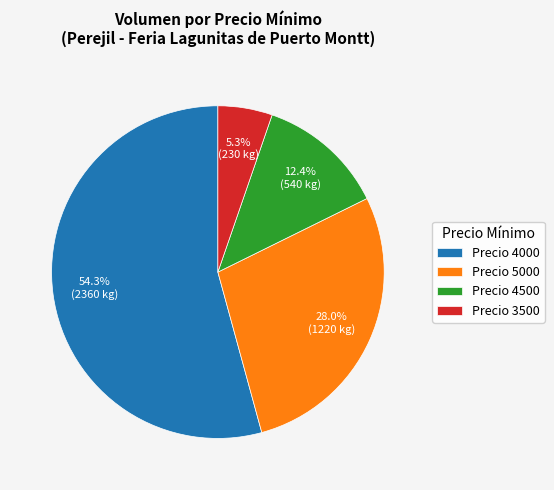

Rank the categories by value from highest to lowest.

Precio 4000, Precio 5000, Precio 4500, Precio 3500